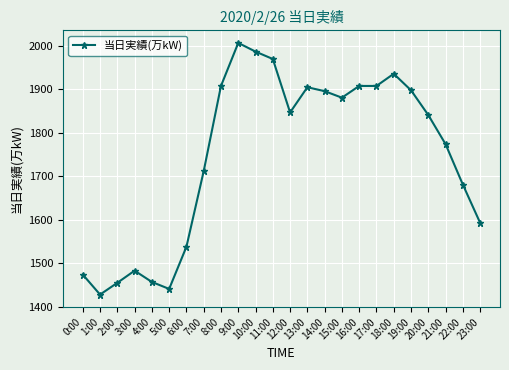

Read the value at 1:00, to the nearest 100.

1400